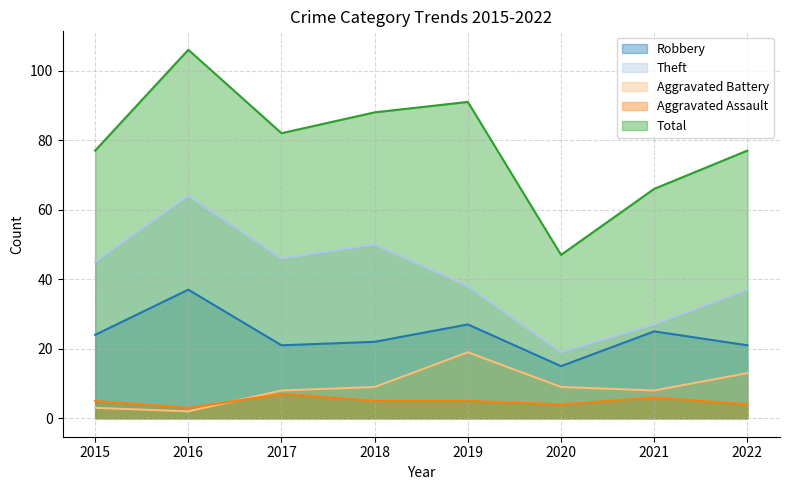

Reading left to right, list all the values displayed in this chart.

Robbery: 24	37	21	22	27	15	25	21
Theft: 45	64	46	50	38	19	27	37
Aggravated Battery: 3	2	8	9	19	9	8	13
Aggravated Assault: 5	3	7	5	5	4	6	4
Total: 77	106	82	88	91	47	66	77